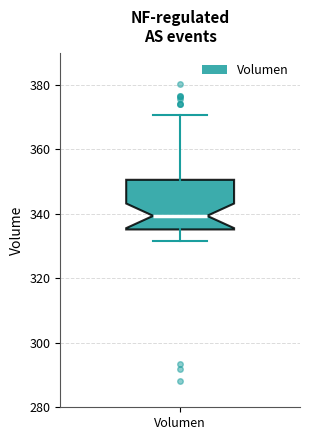

Transcribe this box plot: give where the median line is, the range the box spans, and where the two whiskers end, as read against the y-axis. The values are not printed on the chart, so give them approximately, as read against the axis.

median 340, box 336 to 350, whiskers 332 to 370